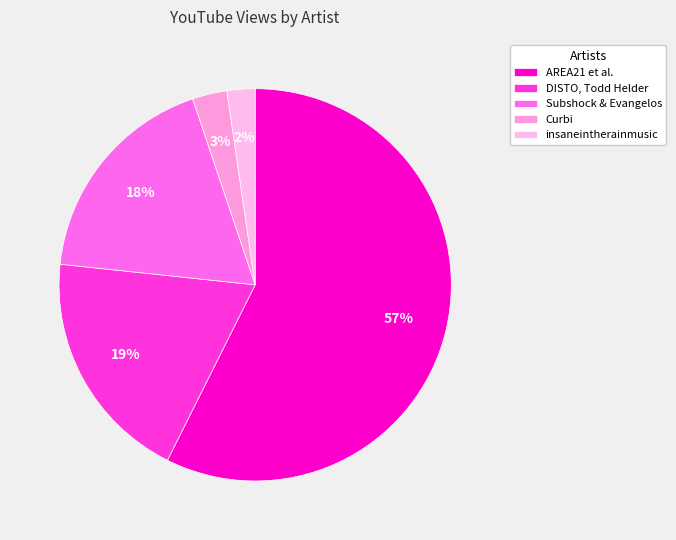

What is the change in value from DISTO, Todd Helder to insaneintherainmusic?

-632989